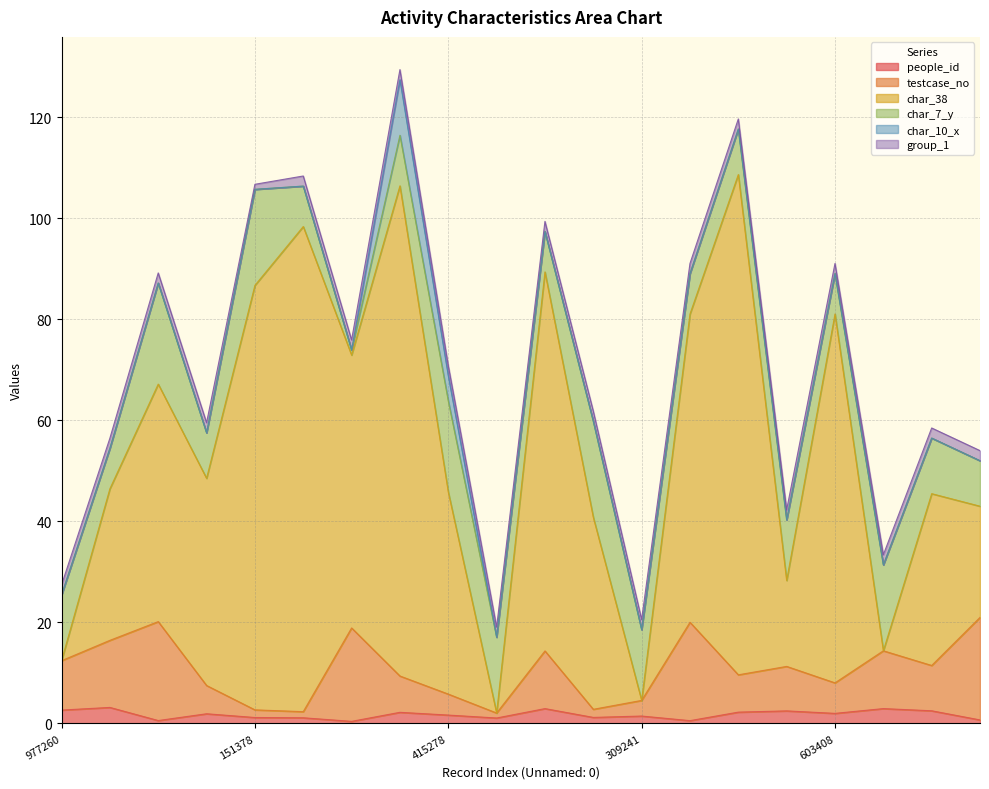

Where is char_38 nearest to the value 55?

559394